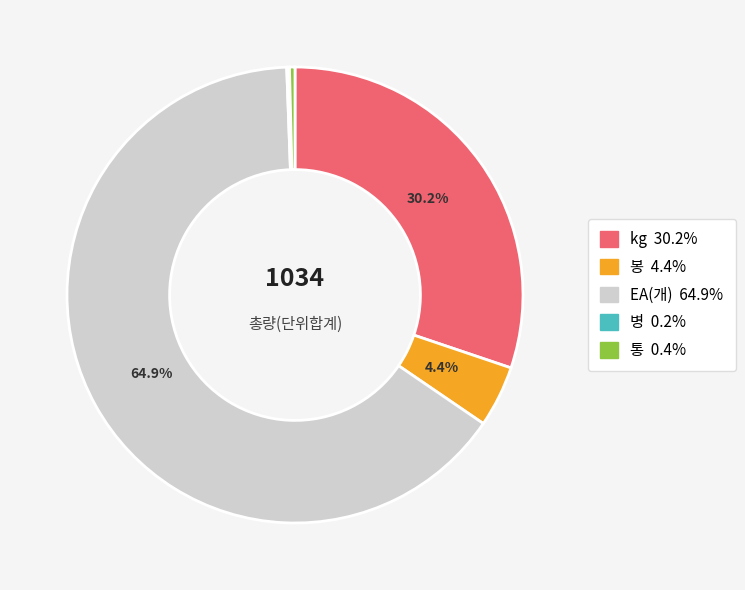

Does any single category account for the majority?

Yes